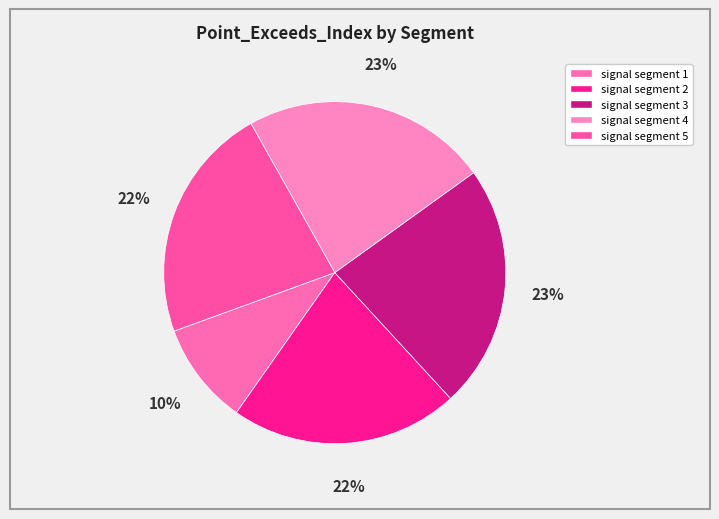

Which has a higher value, signal segment 1 or signal segment 3?

signal segment 3